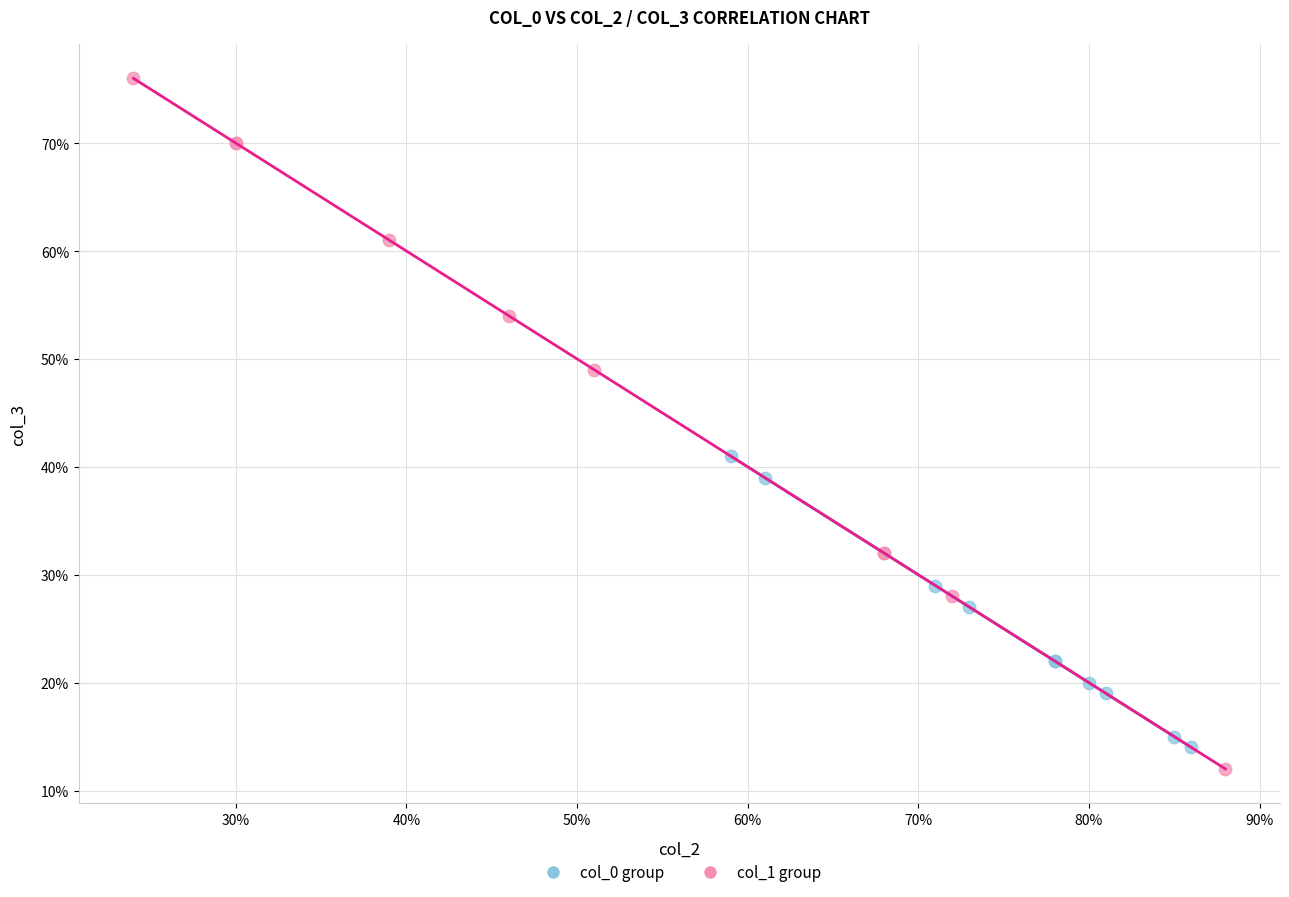

Which series contains the highest Y value?

col_1 group